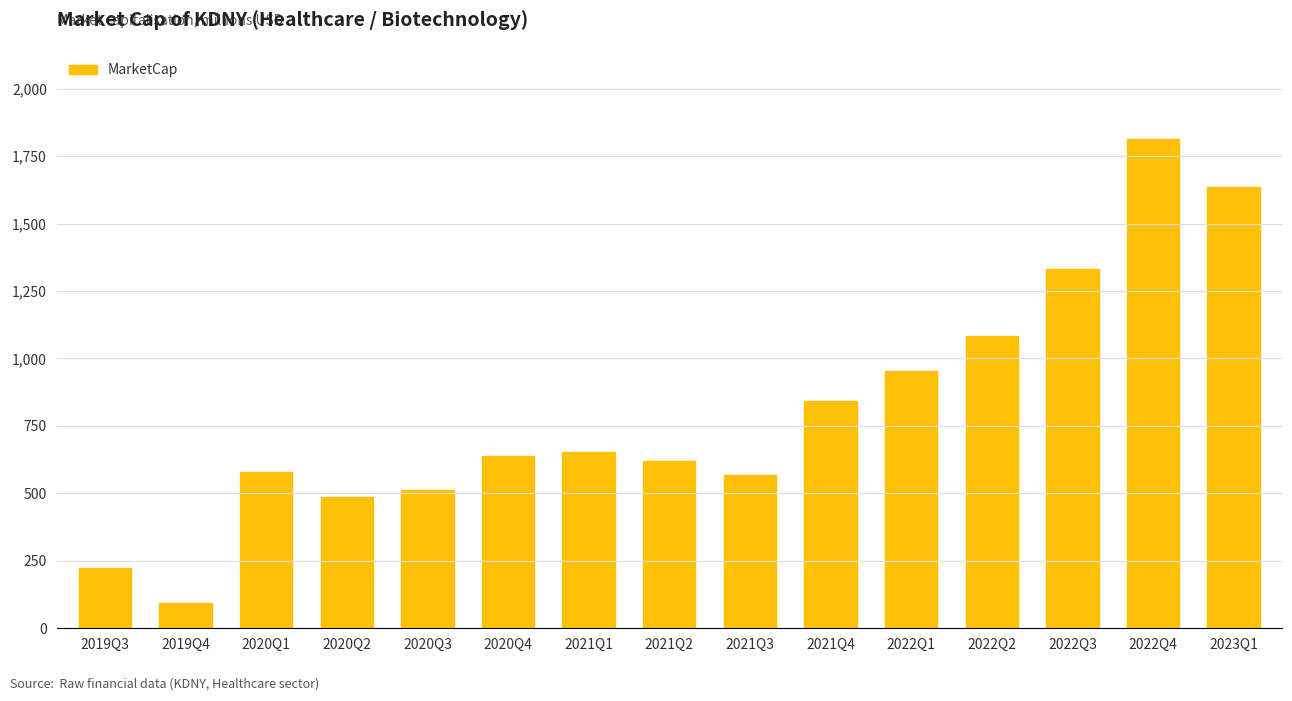

Approximately how many times larger is the value at 2020Q1 compared to 2020Q3?

1.1